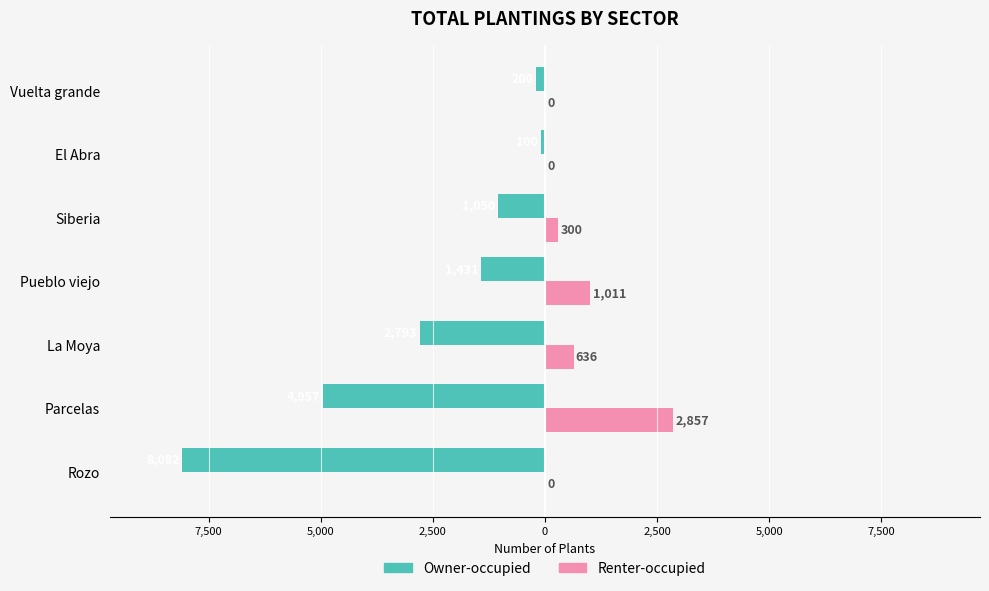

What are all the series names shown in the legend?

Owner-occupied, Renter-occupied